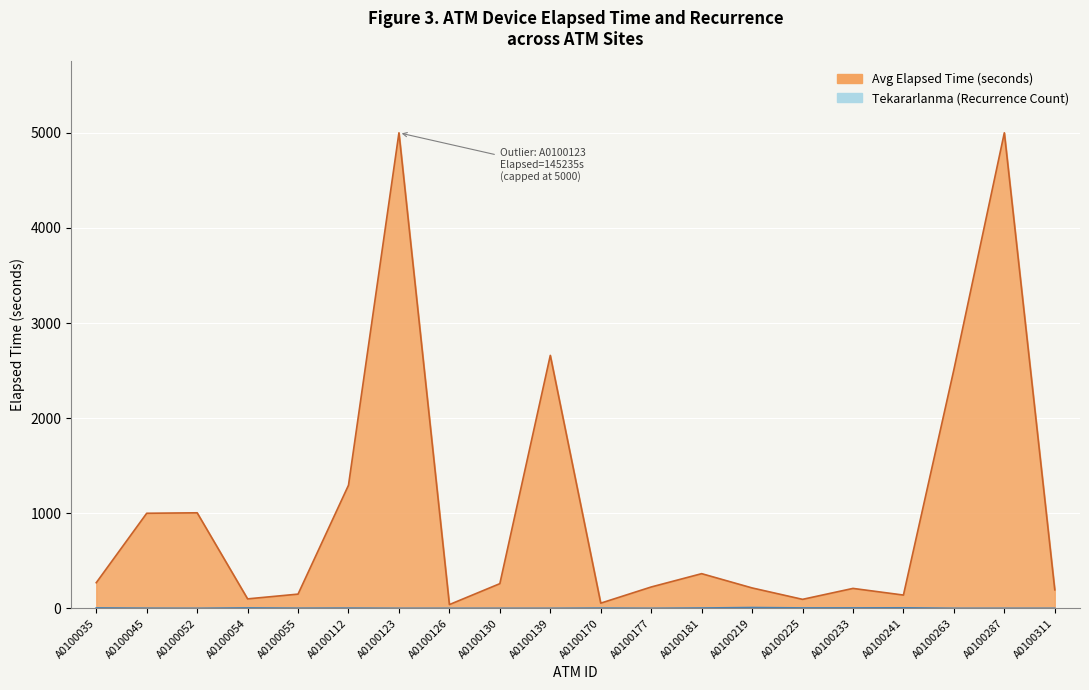

The value at A0100126 is 1. True or false?

True